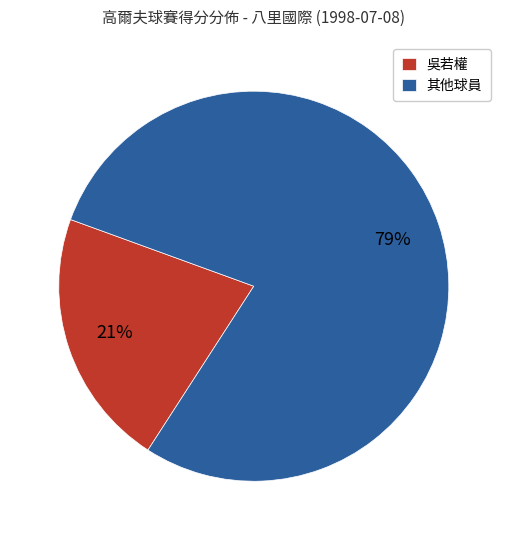

To the nearest percent, what is the average slice percentage?

50%